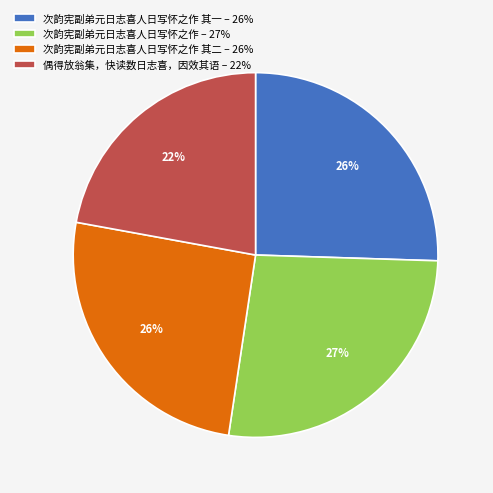

Between 次韵宪副弟元日志喜人日写怀之作 – 27% and 次韵宪副弟元日志喜人日写怀之作 其二 – 26%, which is larger?

次韵宪副弟元日志喜人日写怀之作 – 27%